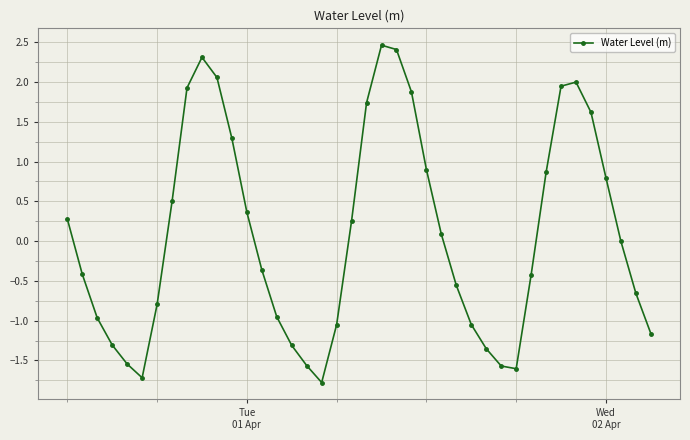

What is the smallest value displayed?

-1.8